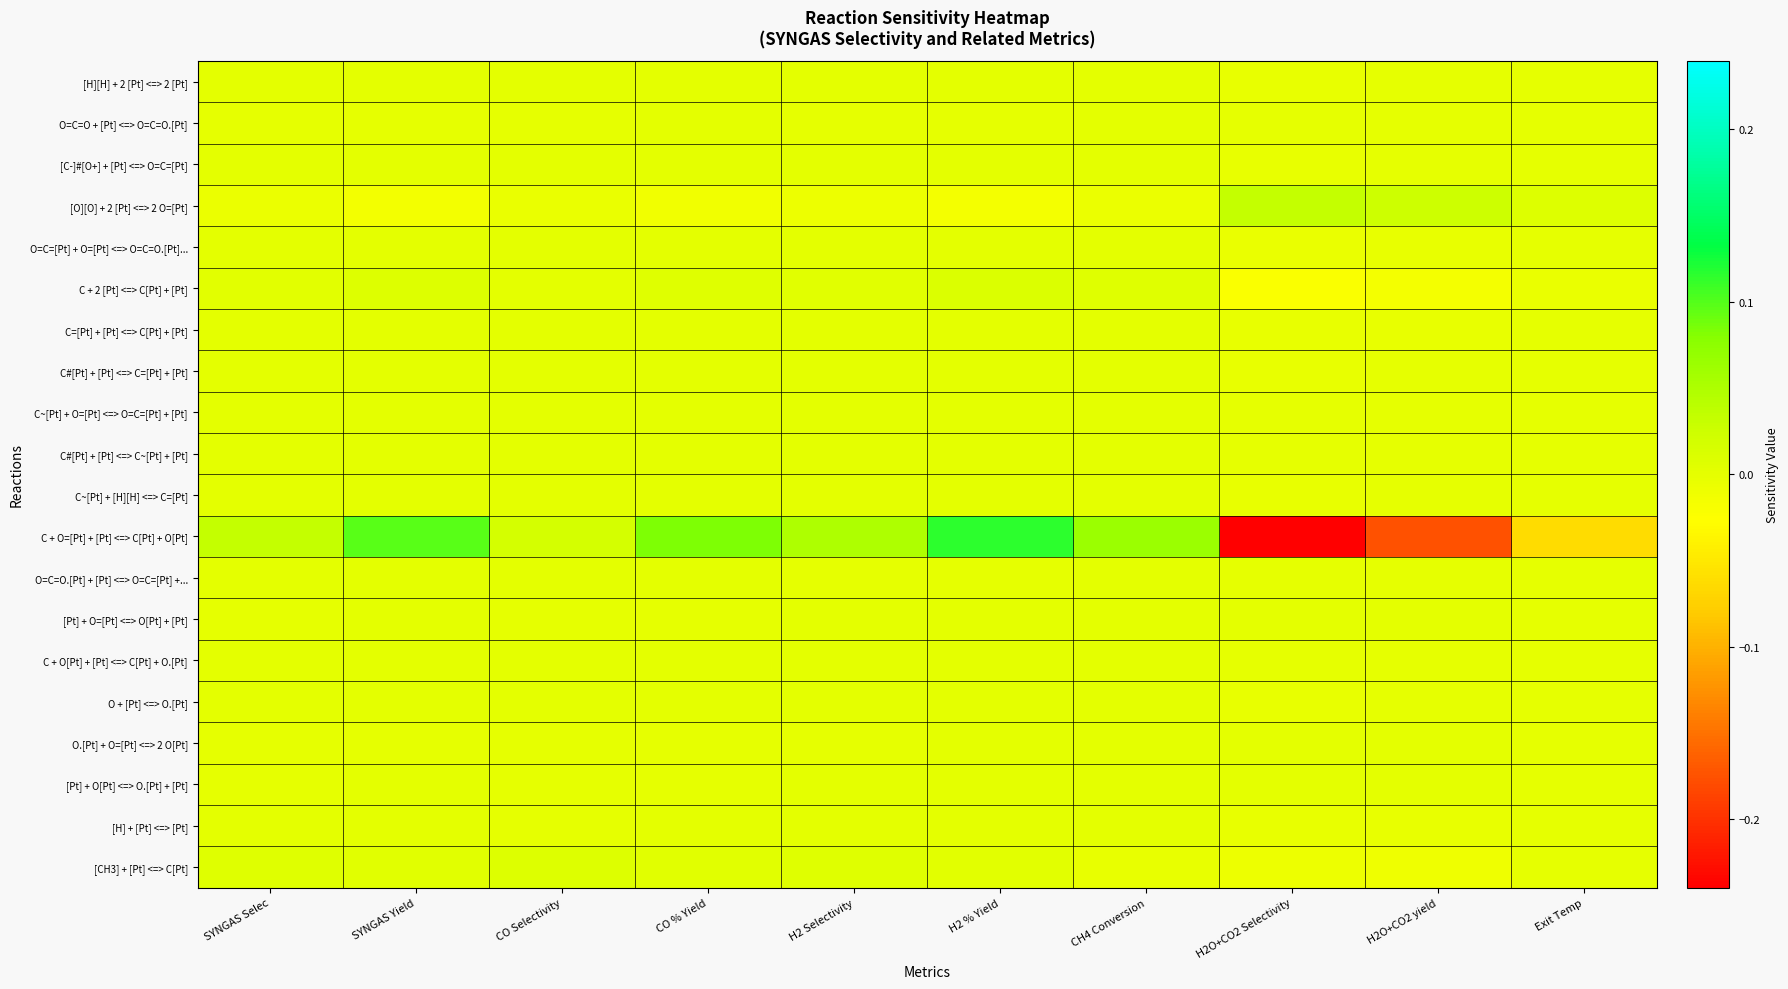

Reading left to right, extract all data points from this chart.

[H][H] + 2 [Pt] <=> 2 [Pt]: SYNGAS Selec=0.0	SYNGAS Yield=0.0	CO Selectivity=0.0	CO % Yield=0.0	H2 Selectivity=0.0	H2 % Yield=0.0	CH4 Conversion=0.0	H2O+CO2 Selectivity=-0.0	H2O+CO2 yield=-0.0	Exit Temp=-0.0
O=C=O + [Pt] <=> O=C=O.[Pt]: SYNGAS Selec=-0.0	SYNGAS Yield=-0.0	CO Selectivity=-0.0	CO % Yield=0.0	H2 Selectivity=-0.0	H2 % Yield=-0.0	CH4 Conversion=0.0	H2O+CO2 Selectivity=-0.0	H2O+CO2 yield=-0.0	Exit Temp=-0.0
[C-]#[O+] + [Pt] <=> O=C=[Pt]: SYNGAS Selec=0.0	SYNGAS Yield=0.0	CO Selectivity=0.0	CO % Yield=0.0	H2 Selectivity=0.0	H2 % Yield=0.0	CH4 Conversion=0.0	H2O+CO2 Selectivity=-0.0	H2O+CO2 yield=-0.0	Exit Temp=-0.0
[O][O] + 2 [Pt] <=> 2 O=[Pt]: SYNGAS Selec=-0.0	SYNGAS Yield=-0.0	CO Selectivity=-0.0	CO % Yield=-0.0	H2 Selectivity=-0.0	H2 % Yield=-0.0	CH4 Conversion=-0.0	H2O+CO2 Selectivity=0.0	H2O+CO2 yield=0.0	Exit Temp=0.0
O=C=[Pt] + O=[Pt] <=> O=C=O.[Pt]...: SYNGAS Selec=0.0	SYNGAS Yield=0.0	CO Selectivity=0.0	CO % Yield=0.0	H2 Selectivity=0.0	H2 % Yield=0.0	CH4 Conversion=0.0	H2O+CO2 Selectivity=-0.0	H2O+CO2 yield=-0.0	Exit Temp=-0.0
C + 2 [Pt] <=> C[Pt] + [Pt]: SYNGAS Selec=0.0	SYNGAS Yield=0.0	CO Selectivity=0.0	CO % Yield=0.0	H2 Selectivity=0.0	H2 % Yield=0.0	CH4 Conversion=0.0	H2O+CO2 Selectivity=-0.0	H2O+CO2 yield=-0.0	Exit Temp=-0.0
C=[Pt] + [Pt] <=> C[Pt] + [Pt]: SYNGAS Selec=0.0	SYNGAS Yield=0.0	CO Selectivity=0.0	CO % Yield=0.0	H2 Selectivity=0.0	H2 % Yield=0.0	CH4 Conversion=0.0	H2O+CO2 Selectivity=-0.0	H2O+CO2 yield=-0.0	Exit Temp=-0.0
C#[Pt] + [Pt] <=> C=[Pt] + [Pt]: SYNGAS Selec=0.0	SYNGAS Yield=0.0	CO Selectivity=0.0	CO % Yield=0.0	H2 Selectivity=0.0	H2 % Yield=0.0	CH4 Conversion=0.0	H2O+CO2 Selectivity=-0.0	H2O+CO2 yield=-0.0	Exit Temp=-0.0
C~[Pt] + O=[Pt] <=> O=C=[Pt] + [Pt]: SYNGAS Selec=0.0	SYNGAS Yield=0.0	CO Selectivity=0.0	CO % Yield=0.0	H2 Selectivity=0.0	H2 % Yield=0.0	CH4 Conversion=0.0	H2O+CO2 Selectivity=-0.0	H2O+CO2 yield=-0.0	Exit Temp=-0.0
C#[Pt] + [Pt] <=> C~[Pt] + [Pt]: SYNGAS Selec=0.0	SYNGAS Yield=0.0	CO Selectivity=0.0	CO % Yield=0.0	H2 Selectivity=0.0	H2 % Yield=0.0	CH4 Conversion=0.0	H2O+CO2 Selectivity=-0.0	H2O+CO2 yield=-0.0	Exit Temp=-0.0
C~[Pt] + [H][H] <=> C=[Pt]: SYNGAS Selec=0.0	SYNGAS Yield=0.0	CO Selectivity=0.0	CO % Yield=0.0	H2 Selectivity=0.0	H2 % Yield=0.0	CH4 Conversion=0.0	H2O+CO2 Selectivity=-0.0	H2O+CO2 yield=-0.0	Exit Temp=-0.0
C + O=[Pt] + [Pt] <=> C[Pt] + O[Pt]: SYNGAS Selec=0.0	SYNGAS Yield=0.1	CO Selectivity=0.0	CO % Yield=0.1	H2 Selectivity=0.1	H2 % Yield=0.1	CH4 Conversion=0.1	H2O+CO2 Selectivity=-0.2	H2O+CO2 yield=-0.2	Exit Temp=-0.1
O=C=O.[Pt] + [Pt] <=> O=C=[Pt] +...: SYNGAS Selec=0.0	SYNGAS Yield=0.0	CO Selectivity=0.0	CO % Yield=0.0	H2 Selectivity=-0.0	H2 % Yield=-0.0	CH4 Conversion=0.0	H2O+CO2 Selectivity=-0.0	H2O+CO2 yield=-0.0	Exit Temp=-0.0
[Pt] + O=[Pt] <=> O[Pt] + [Pt]: SYNGAS Selec=-0.0	SYNGAS Yield=0.0	CO Selectivity=-0.0	CO % Yield=-0.0	H2 Selectivity=0.0	H2 % Yield=0.0	CH4 Conversion=0.0	H2O+CO2 Selectivity=0.0	H2O+CO2 yield=0.0	Exit Temp=-0.0
C + O[Pt] + [Pt] <=> C[Pt] + O.[Pt]: SYNGAS Selec=0.0	SYNGAS Yield=0.0	CO Selectivity=0.0	CO % Yield=0.0	H2 Selectivity=0.0	H2 % Yield=0.0	CH4 Conversion=0.0	H2O+CO2 Selectivity=-0.0	H2O+CO2 yield=-0.0	Exit Temp=-0.0
O + [Pt] <=> O.[Pt]: SYNGAS Selec=0.0	SYNGAS Yield=0.0	CO Selectivity=0.0	CO % Yield=0.0	H2 Selectivity=0.0	H2 % Yield=0.0	CH4 Conversion=0.0	H2O+CO2 Selectivity=-0.0	H2O+CO2 yield=-0.0	Exit Temp=-0.0
O.[Pt] + O=[Pt] <=> 2 O[Pt]: SYNGAS Selec=-0.0	SYNGAS Yield=-0.0	CO Selectivity=-0.0	CO % Yield=-0.0	H2 Selectivity=-0.0	H2 % Yield=0.0	CH4 Conversion=0.0	H2O+CO2 Selectivity=0.0	H2O+CO2 yield=0.0	Exit Temp=-0.0
[Pt] + O[Pt] <=> O.[Pt] + [Pt]: SYNGAS Selec=-0.0	SYNGAS Yield=0.0	CO Selectivity=-0.0	CO % Yield=-0.0	H2 Selectivity=0.0	H2 % Yield=0.0	CH4 Conversion=0.0	H2O+CO2 Selectivity=0.0	H2O+CO2 yield=0.0	Exit Temp=-0.0
[H] + [Pt] <=> [Pt]: SYNGAS Selec=0.0	SYNGAS Yield=0.0	CO Selectivity=-0.0	CO % Yield=0.0	H2 Selectivity=0.0	H2 % Yield=0.0	CH4 Conversion=0.0	H2O+CO2 Selectivity=-0.0	H2O+CO2 yield=-0.0	Exit Temp=-0.0
[CH3] + [Pt] <=> C[Pt]: SYNGAS Selec=0.0	SYNGAS Yield=0.0	CO Selectivity=0.0	CO % Yield=0.0	H2 Selectivity=0.0	H2 % Yield=0.0	CH4 Conversion=-0.0	H2O+CO2 Selectivity=-0.0	H2O+CO2 yield=-0.0	Exit Temp=-0.0